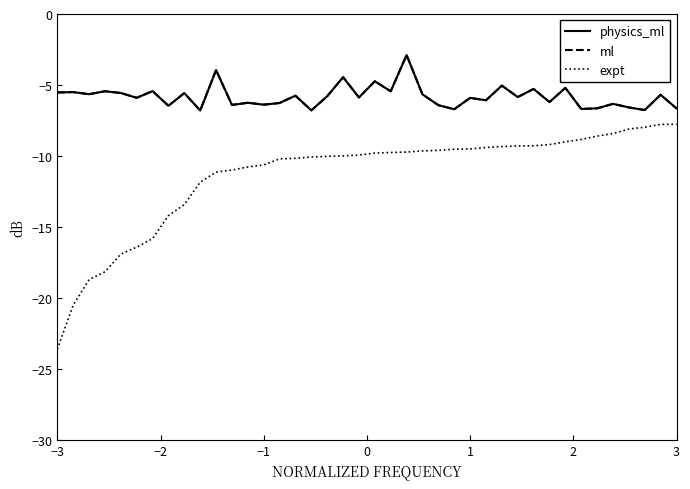

Which series has the widest spread of values?

expt